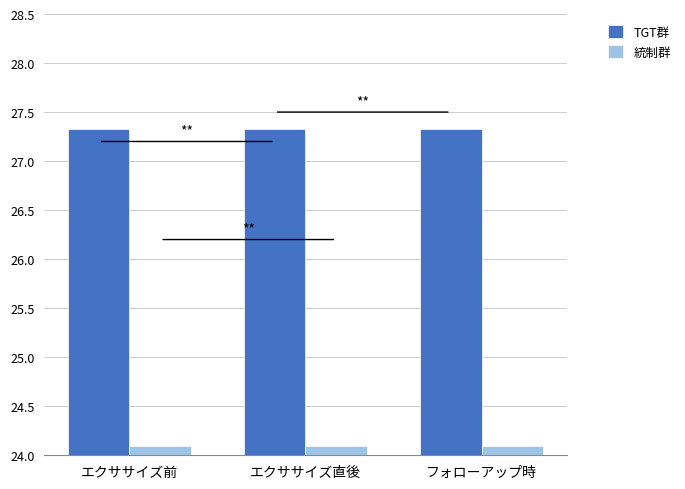

What is the label of the 3rd bar from the right?

エクササイズ前